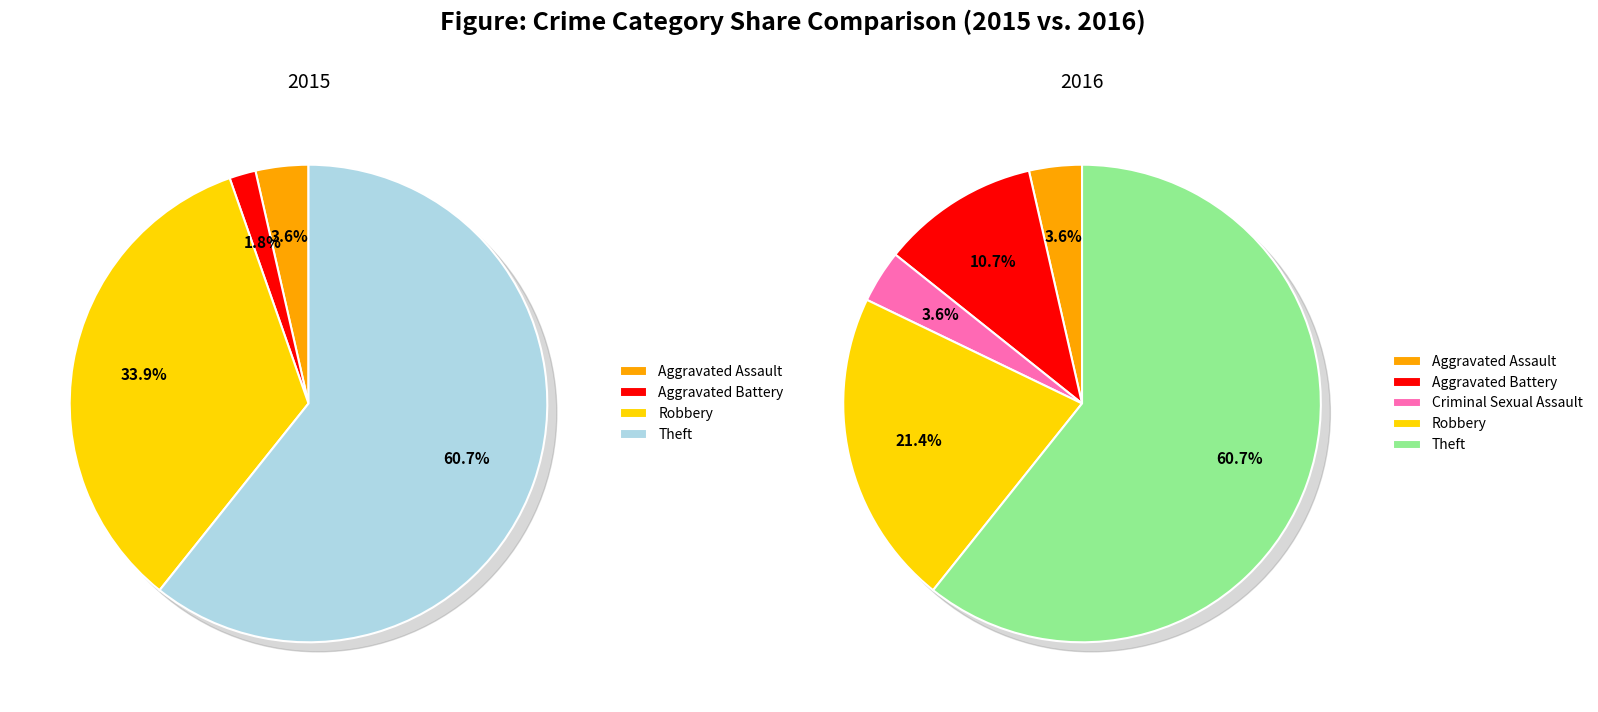

Is it true that Criminal Sexual Assault is 0% of the pie?

True